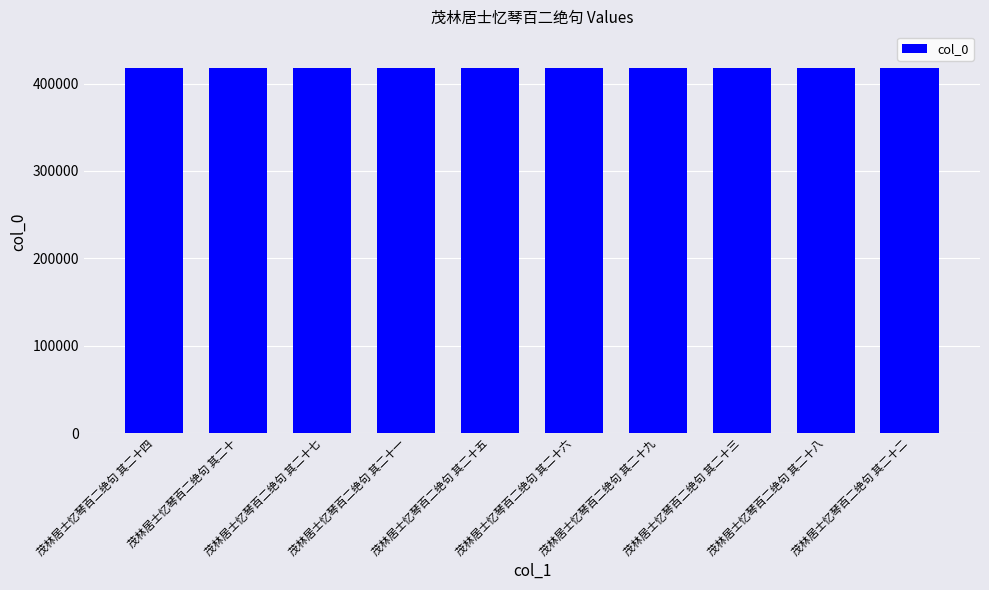

What is the ratio of the value at 茂林居士忆琴百二绝句 其二十六 to the value at 茂林居士忆琴百二绝句 其二十?

1.0